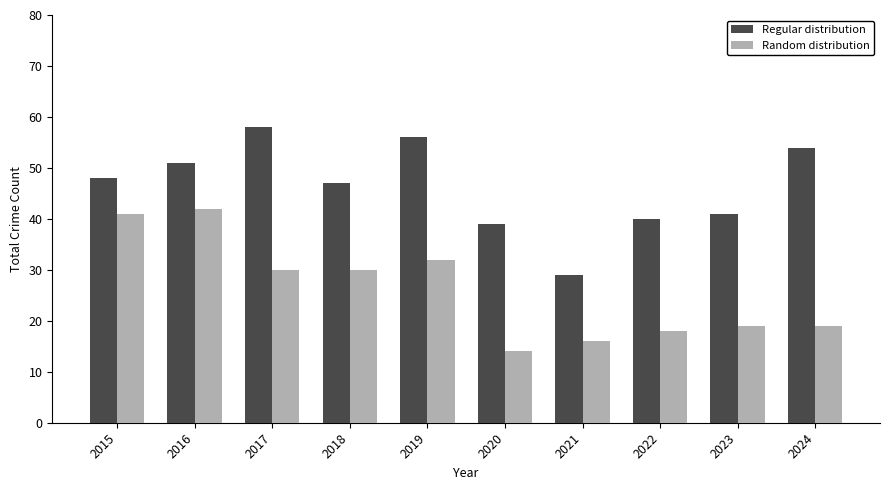

How many categories are shown in the chart?

10